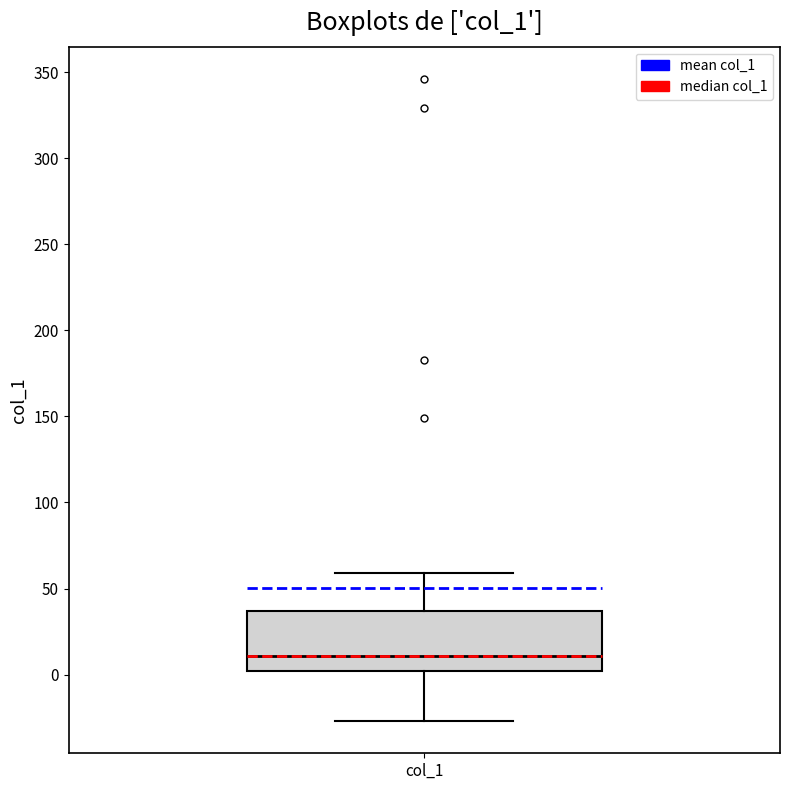

Transcribe this box plot: give where the median line is, the range the box spans, and where the two whiskers end, as read against the y-axis. The values are not printed on the chart, so give them approximately, as read against the axis.

median 10, box 0 to 35, whiskers -25 to 60